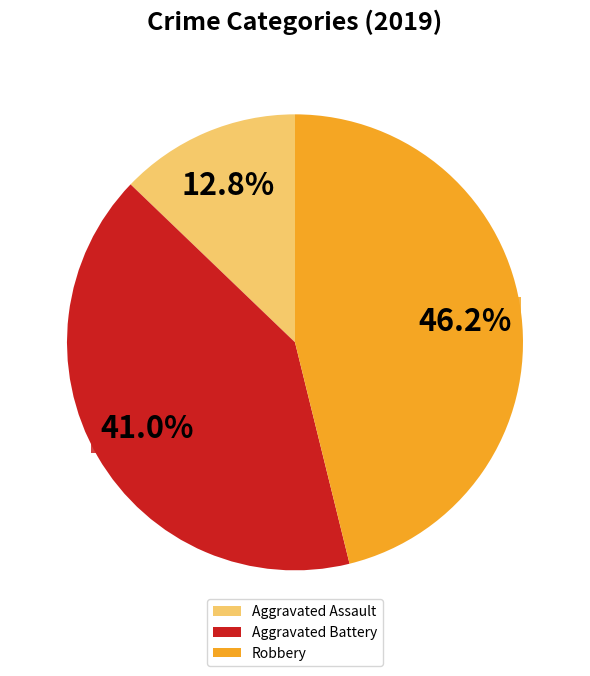

To the nearest percent, what is the average slice percentage?

33%